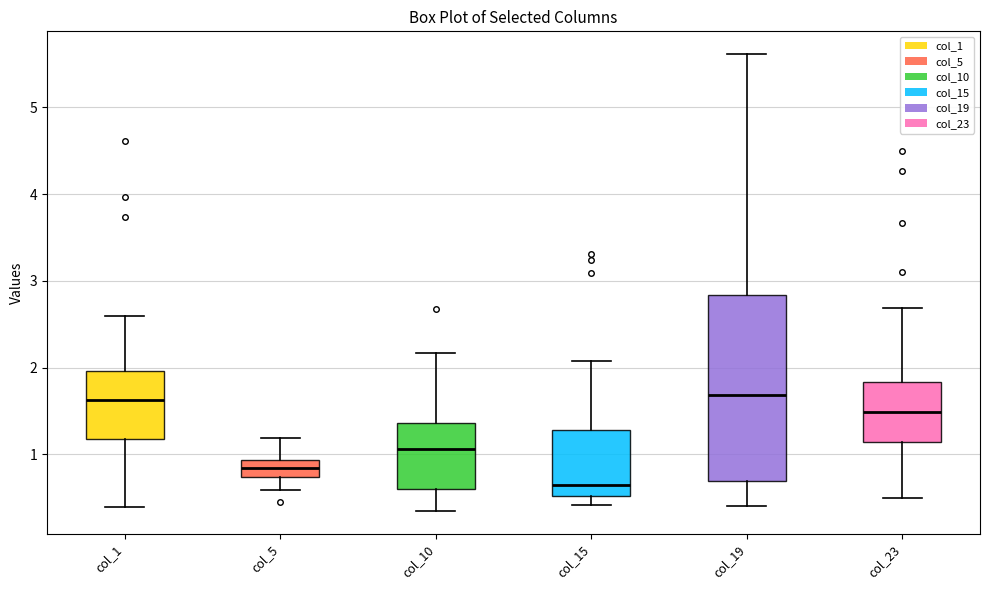

Reading left to right, read every box against the y-axis: the position of its median line, the range the box covers, and the ends of its whiskers. The values are not printed on the chart, so give them approximately, as read against the axis.

col_1: median 1.6, box 1.2 to 2.0, whiskers 0.4 to 2.6
col_5: median 0.8, box 0.7 to 0.9, whiskers 0.6 to 1.2
col_10: median 1.1, box 0.6 to 1.4, whiskers 0.3 to 2.2
col_15: median 0.7, box 0.5 to 1.3, whiskers 0.4 to 2.1
col_19: median 1.7, box 0.7 to 2.8, whiskers 0.4 to 5.6
col_23: median 1.5, box 1.1 to 1.8, whiskers 0.5 to 2.7